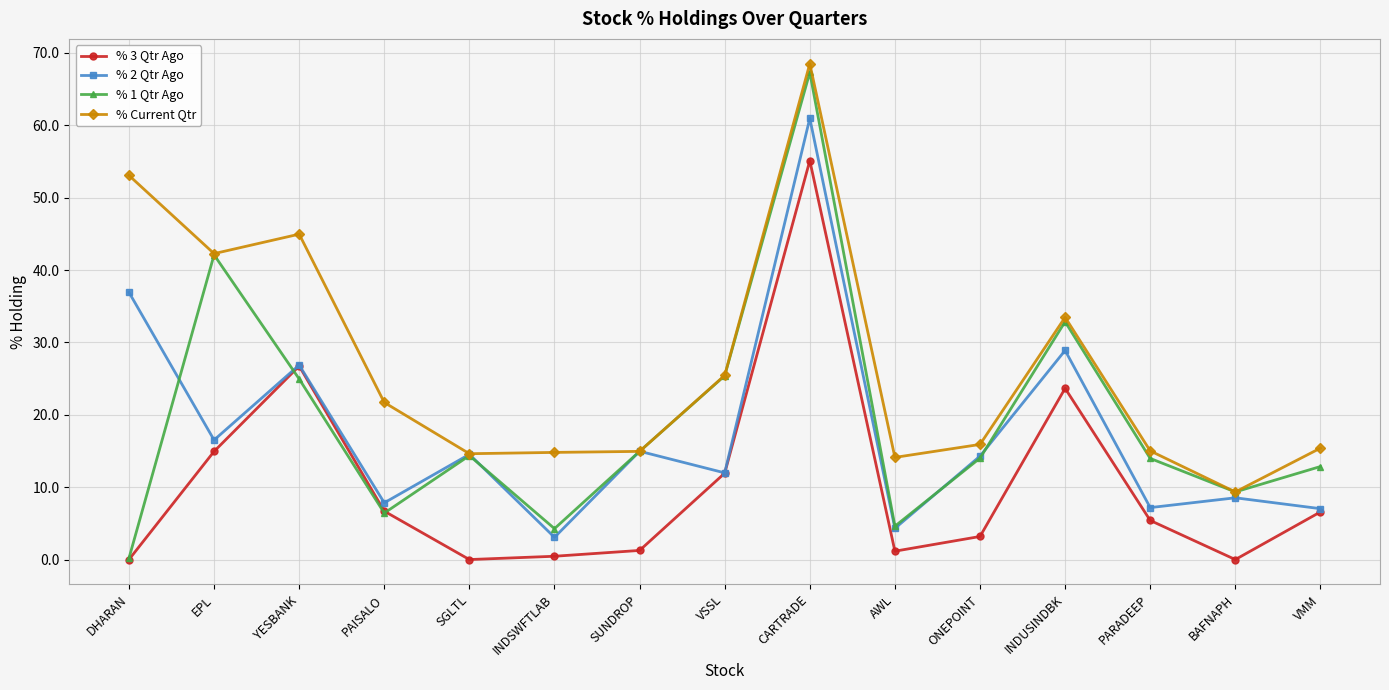

What is the value of the % 2 Qtr Ago point at the 12th from the left?

28.9